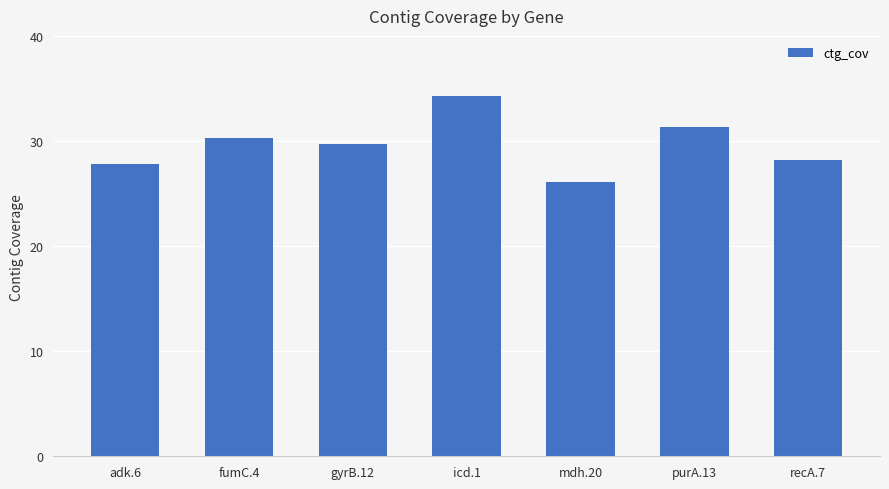

Where does the data first go above 29?

fumC.4